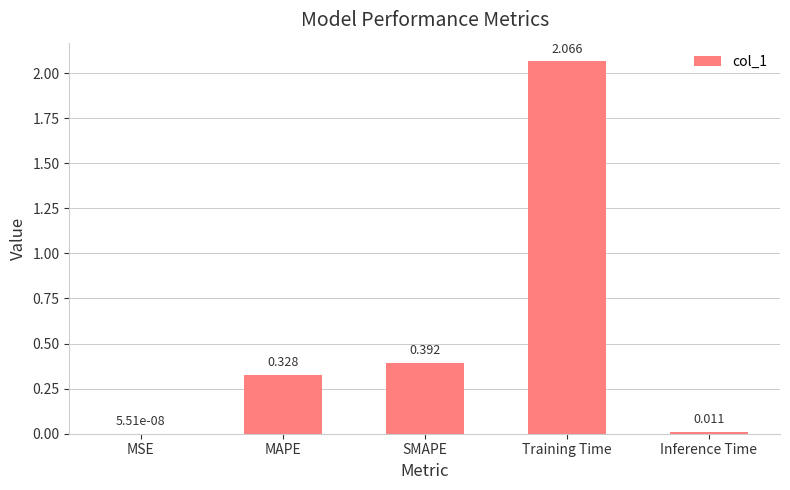

Are the bars horizontal?

No